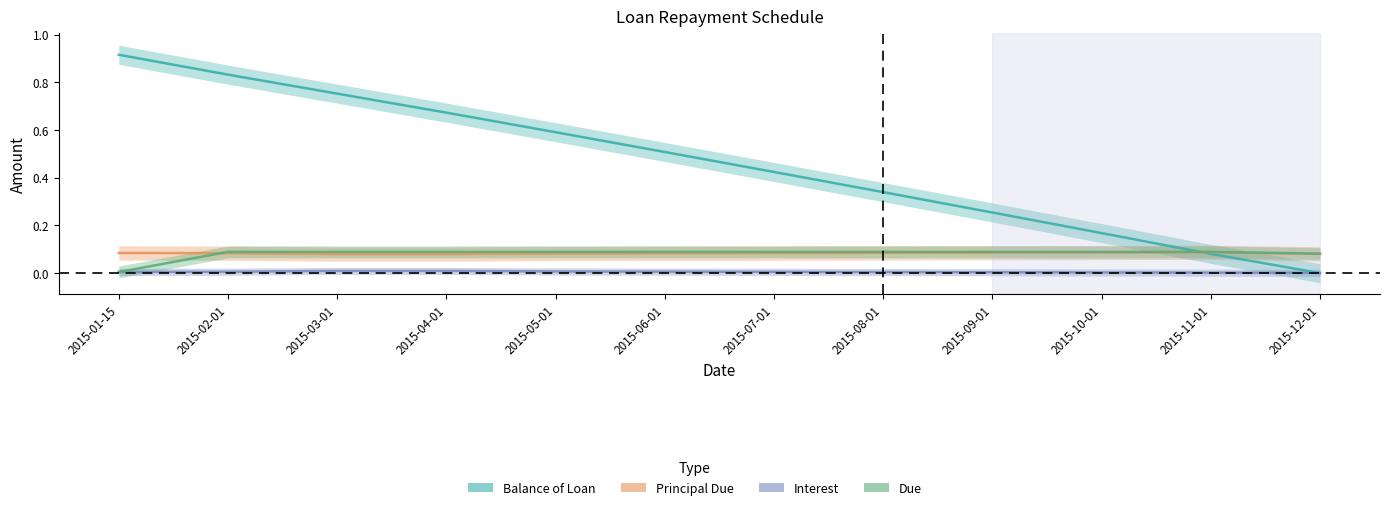

What are all the series names shown in the legend?

Balance of Loan, Principal Due, Interest, Due